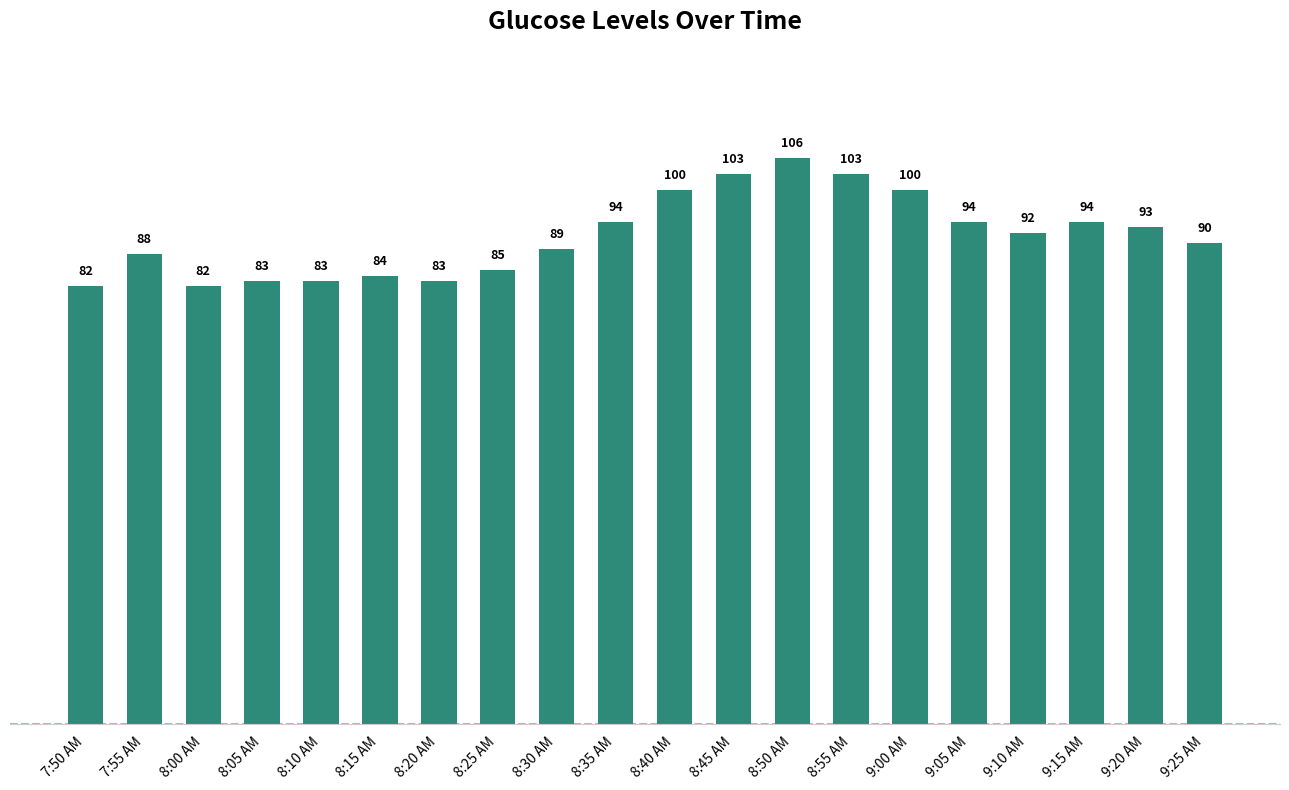

Reading left to right, what are all the values shown in this chart?

7:50 AM=82	7:55 AM=88	8:00 AM=82	8:05 AM=83	8:10 AM=83	8:15 AM=84	8:20 AM=83	8:25 AM=85	8:30 AM=89	8:35 AM=94	8:40 AM=100	8:45 AM=103	8:50 AM=106	8:55 AM=103	9:00 AM=100	9:05 AM=94	9:10 AM=92	9:15 AM=94	9:20 AM=93	9:25 AM=90